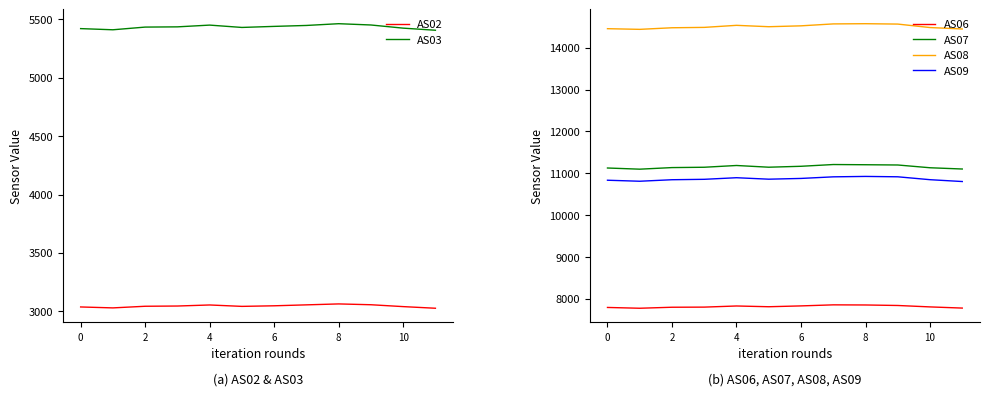

How many interior local peaks does the AS06 series have?

2